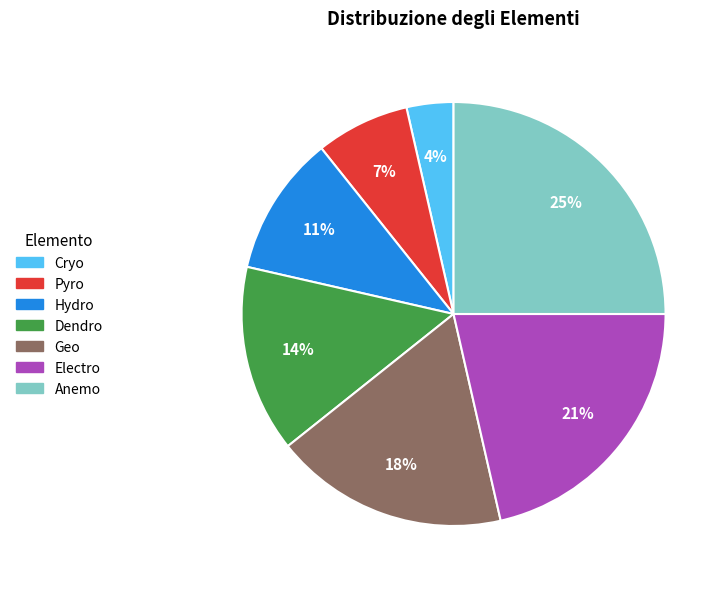

Which slice is the largest?

Anemo